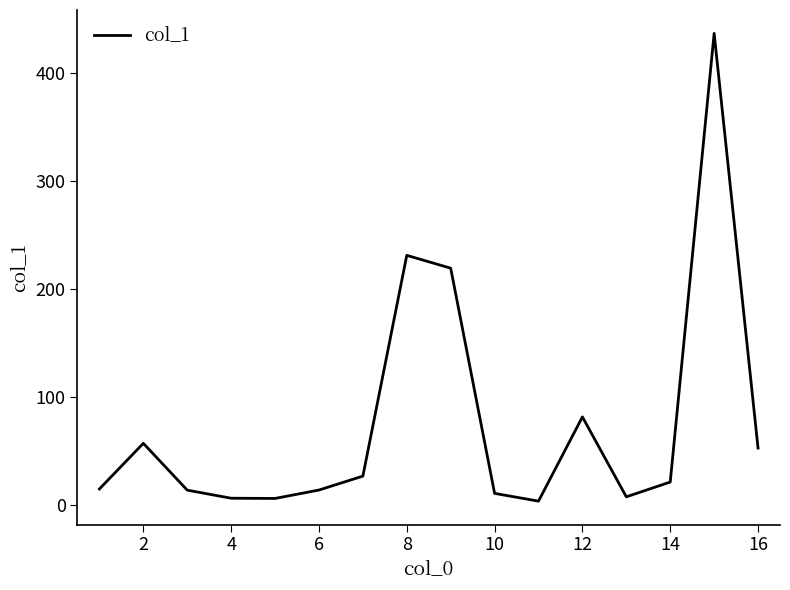

What is the difference between the maximum and minimum values?

433.7